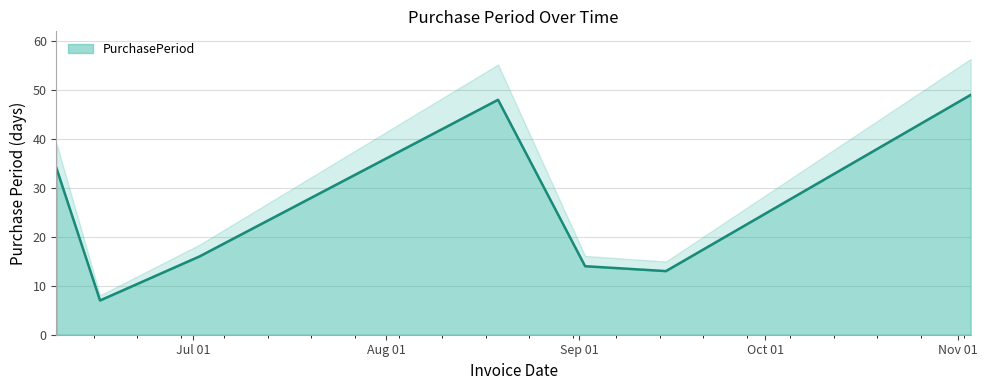

What is the difference between the values at 2015-06-16 and 2015-11-03?

42